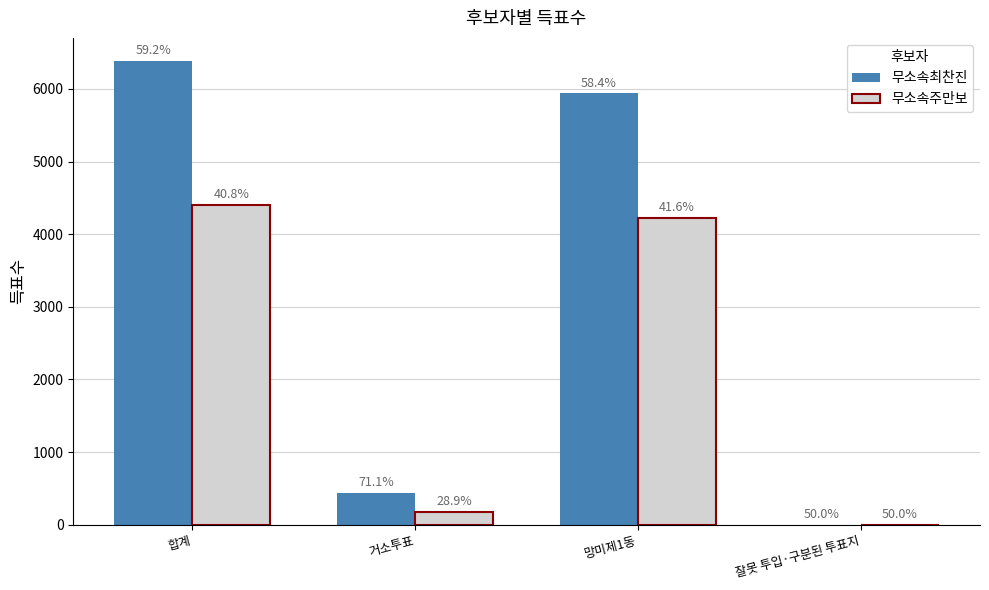

True or false: 무소속최찬진 has a value of 3979 at 망미제1동.

False